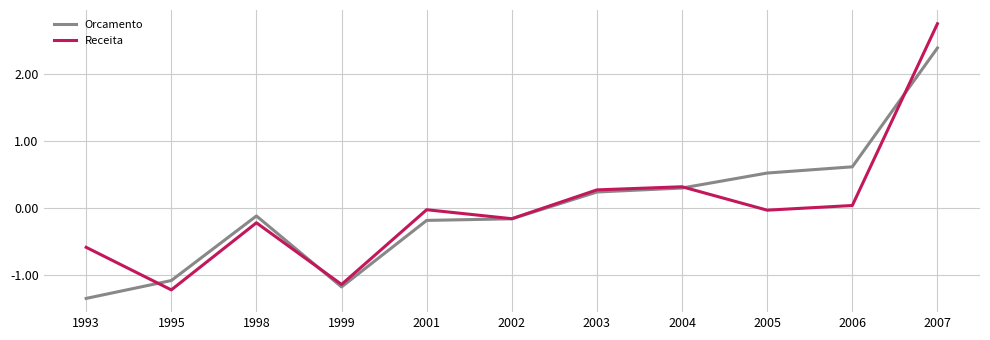

List the series in order of their peak value, highest first.

Receita, Orcamento